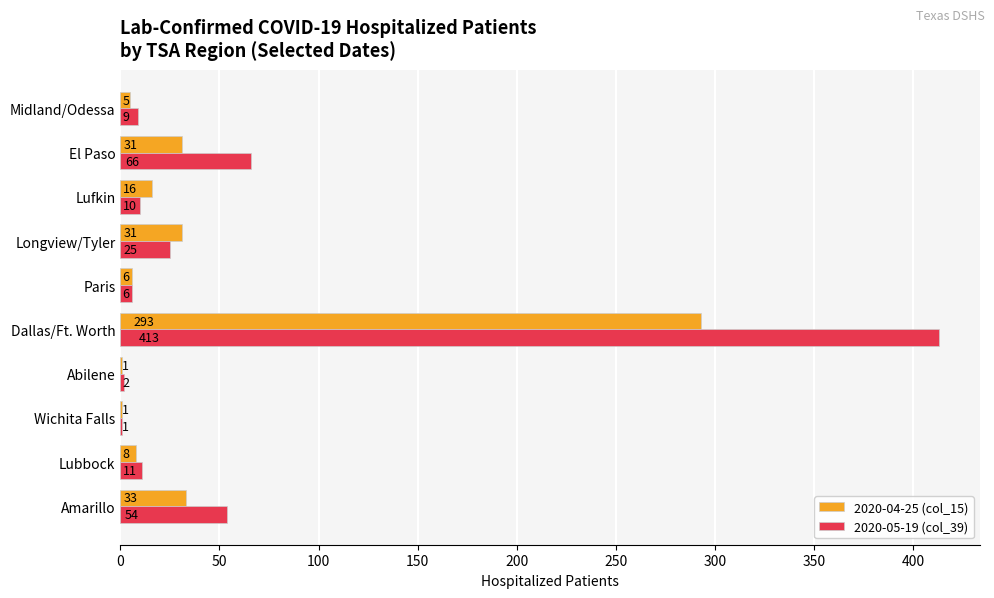

Between Lubbock and Abilene, which series saw the biggest shift?

2020-05-19 (col_39)